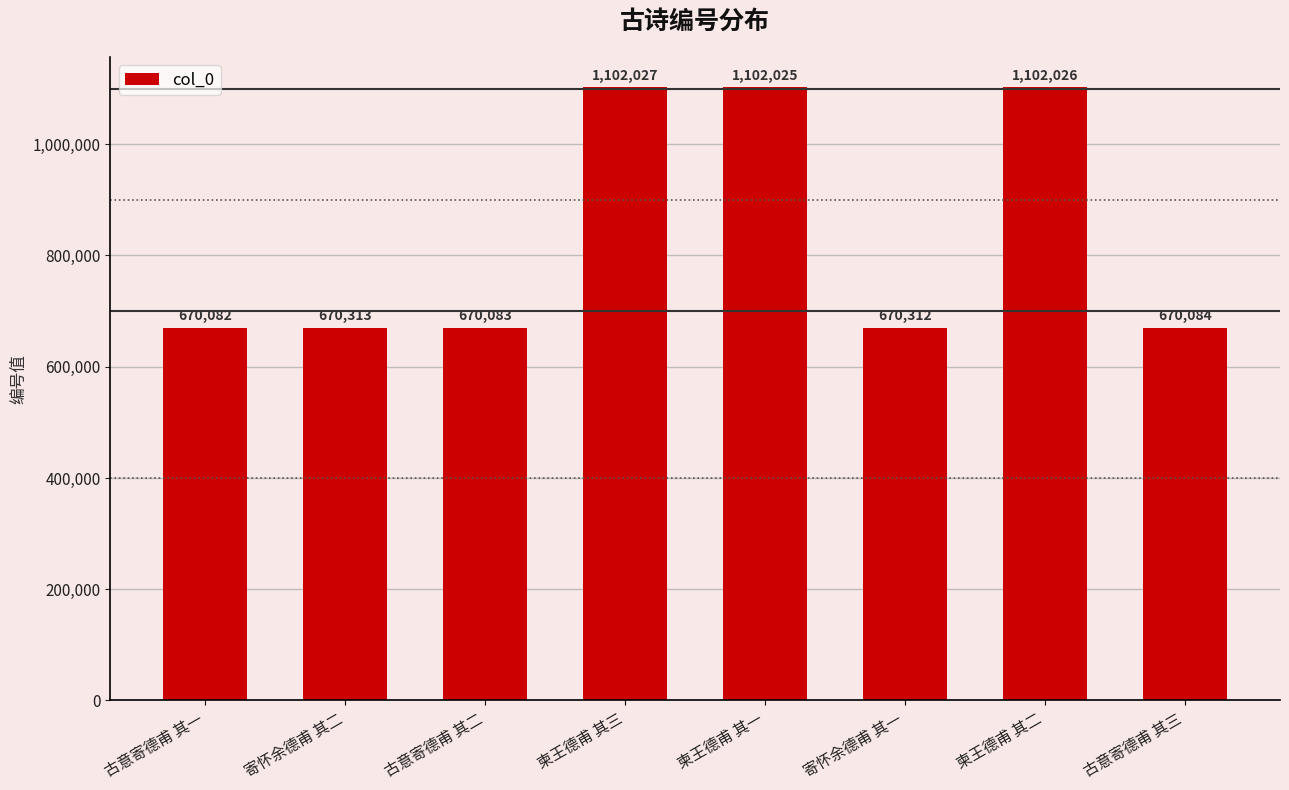

Read the value at 柬王德甫 其二, to the nearest 50.

1102050